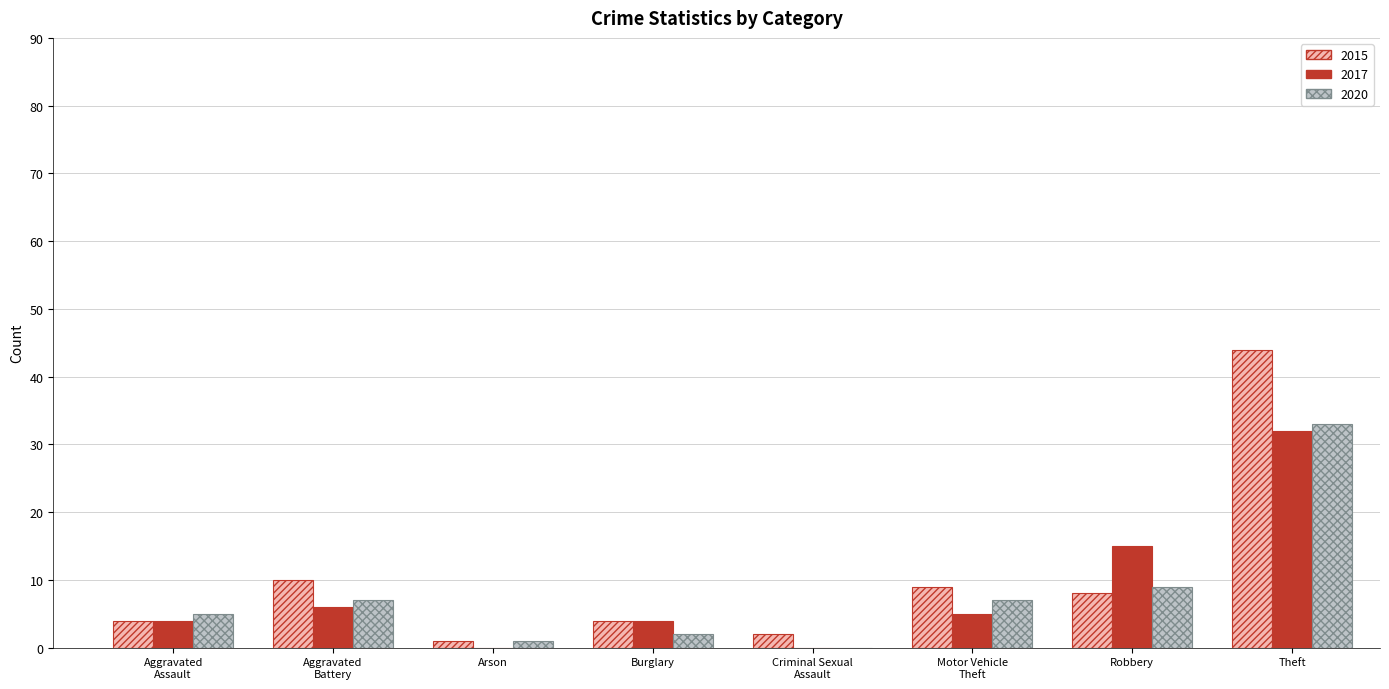

What is the sum of all 2017 values?

66